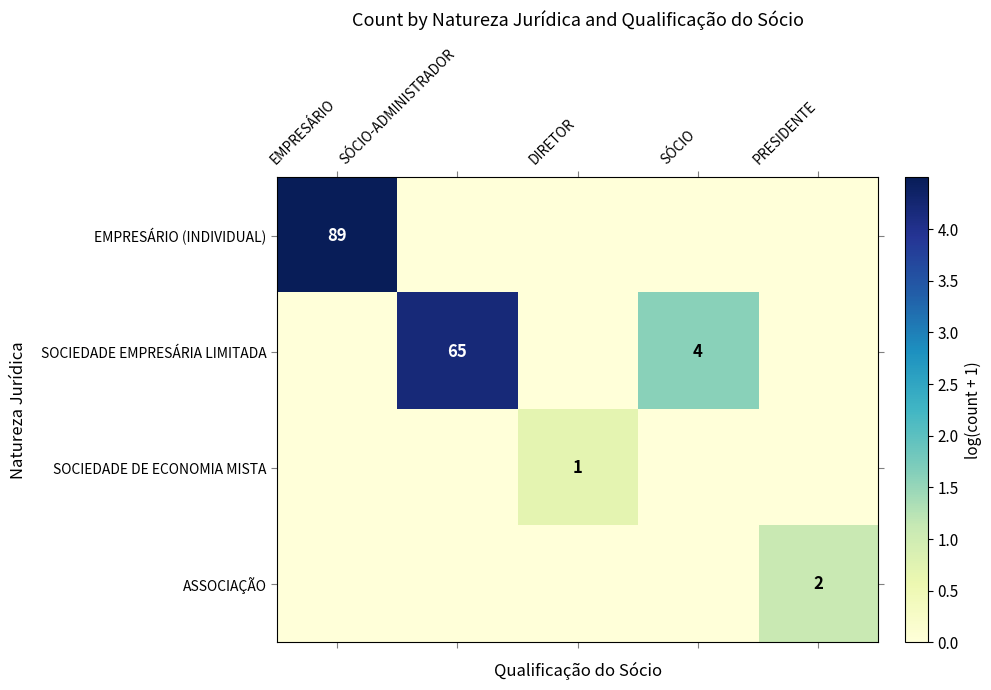

Is it true that EMPRESÁRIO (INDIVIDUAL) equals 89 at EMPRESÁRIO?

True